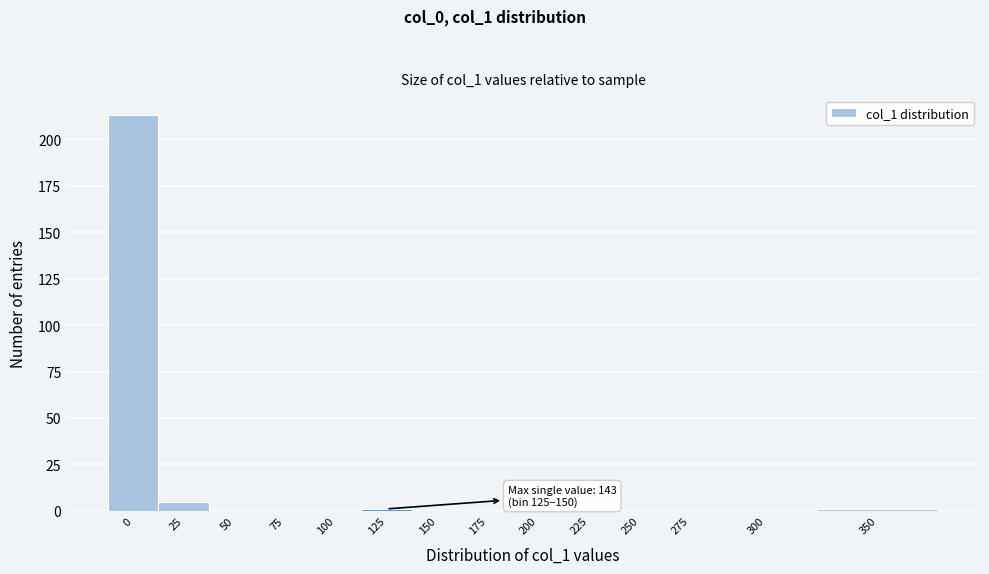

Reading left to right, transcribe all the data shown in this chart.

0=213	25=5	50=0	75=0	100=0	125=1	150=0	175=0	200=0	225=0	250=0	275=0	300=0	350=1